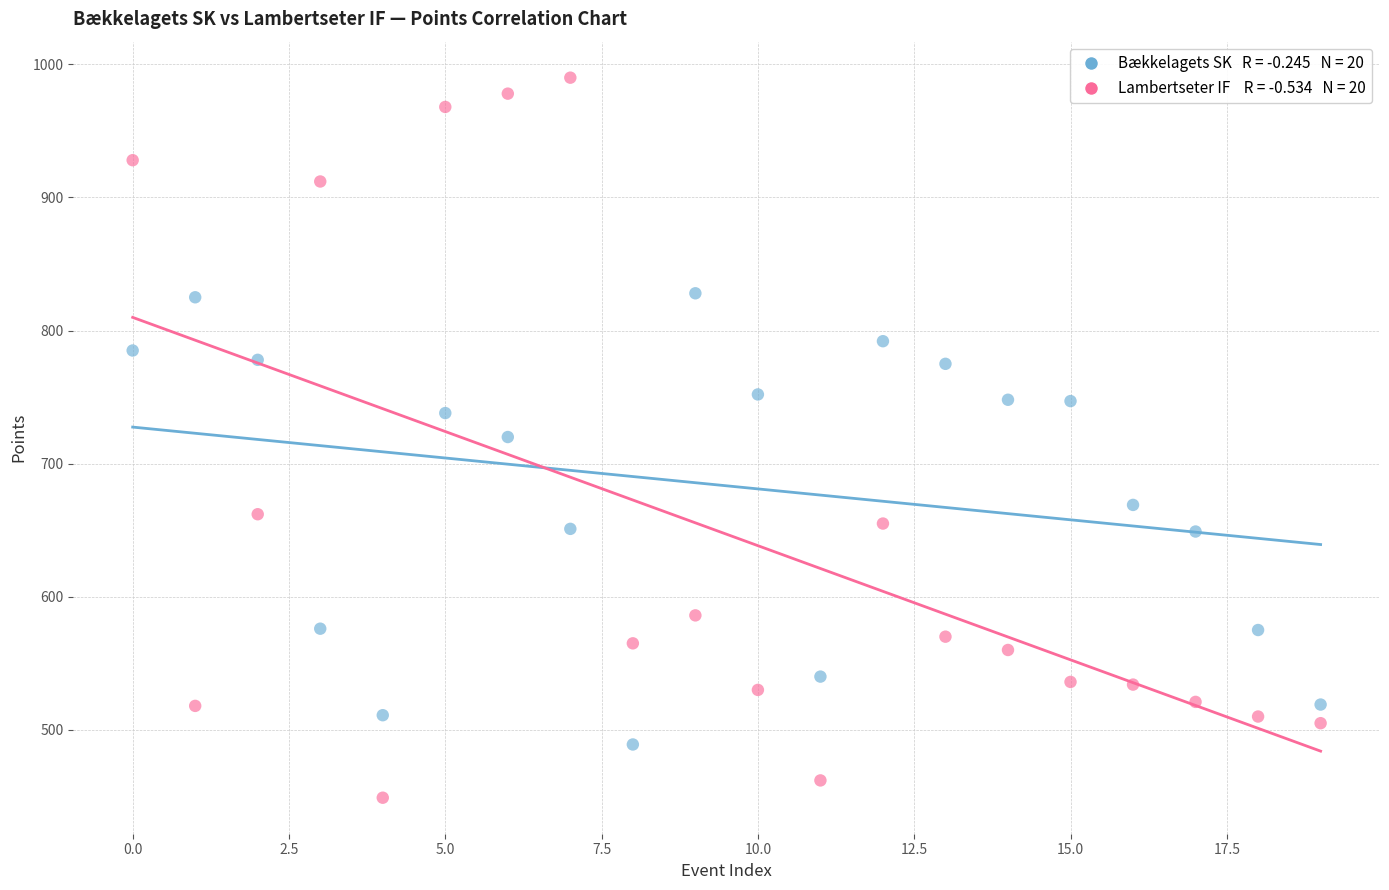

Across all data points, what is the range of Y values (max minus min)?

541